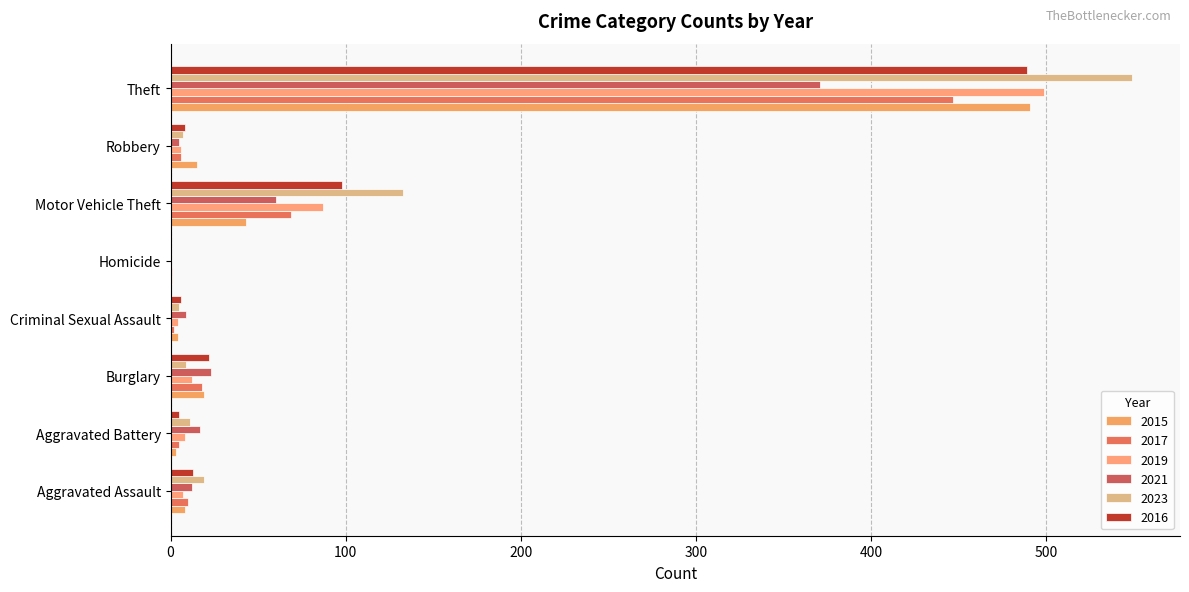

How many data points in 2016 are above 13?

3